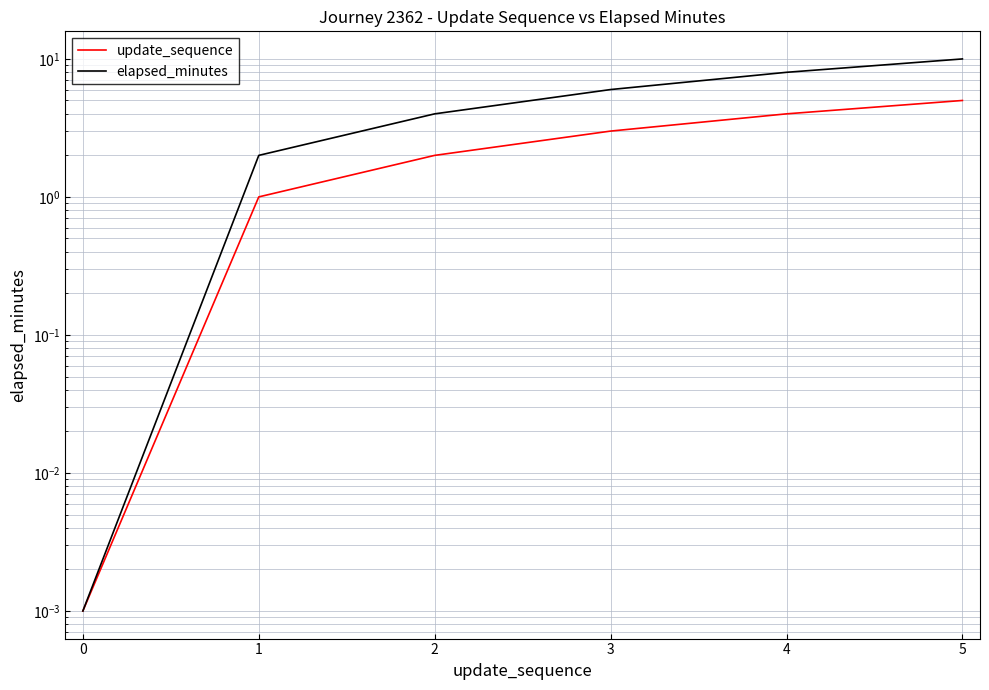

What is the difference between the second highest and second lowest values in the update_sequence series?

3.0